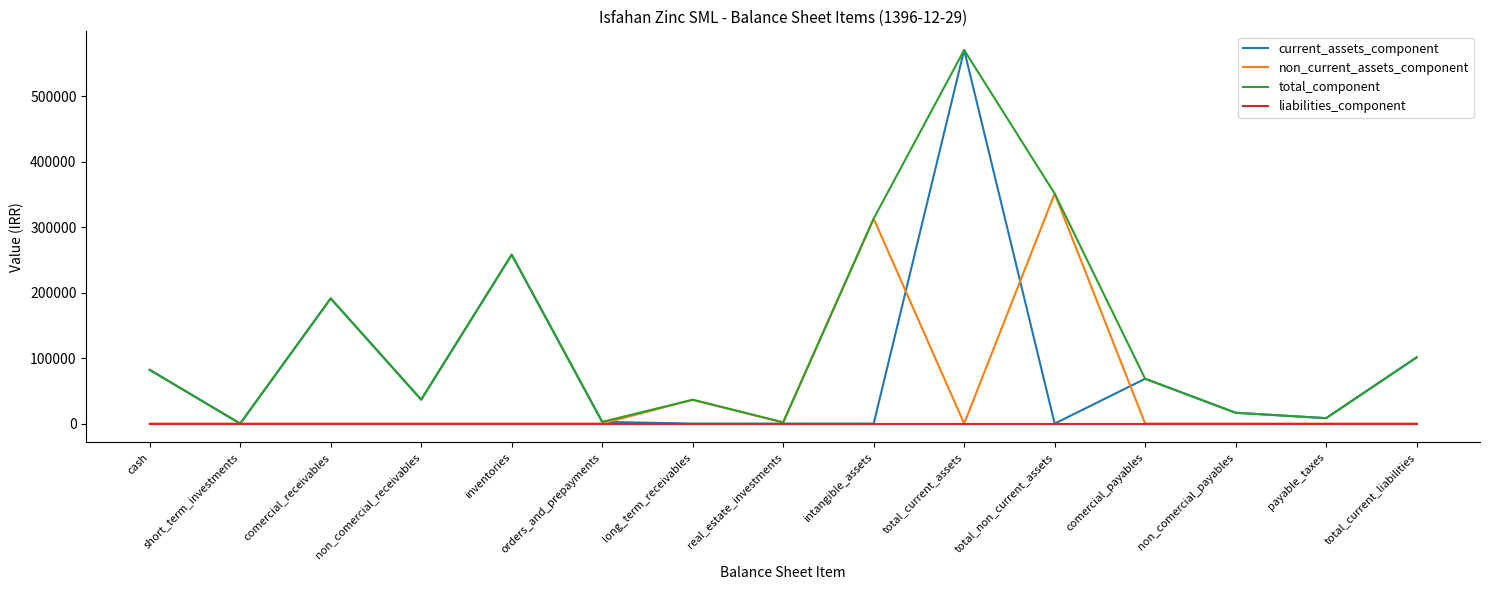

What is the average value of the current_assets_component series?

89069